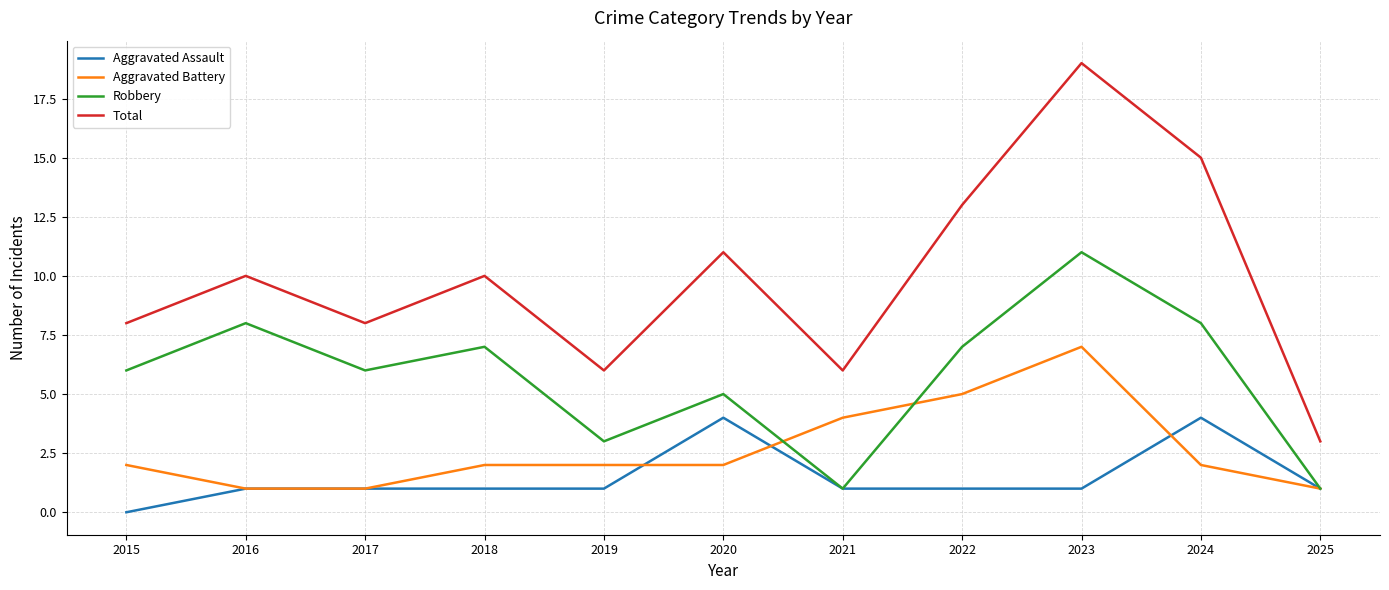

Reading left to right, transcribe all the data shown in this chart.

Aggravated Assault: 2015=0	2016=1	2017=1	2018=1	2019=1	2020=4	2021=1	2022=1	2023=1	2024=4	2025=1
Aggravated Battery: 2015=2	2016=1	2017=1	2018=2	2019=2	2020=2	2021=4	2022=5	2023=7	2024=2	2025=1
Robbery: 2015=6	2016=8	2017=6	2018=7	2019=3	2020=5	2021=1	2022=7	2023=11	2024=8	2025=1
Total: 2015=8	2016=10	2017=8	2018=10	2019=6	2020=11	2021=6	2022=13	2023=19	2024=15	2025=3